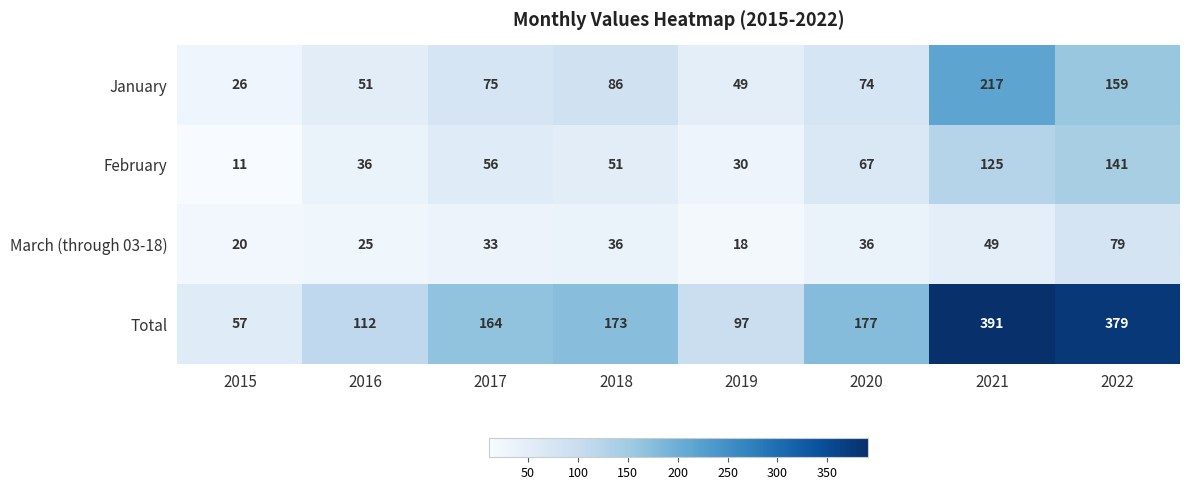

True or false: March (through 03-18) has a value of 20 at 2015.

True